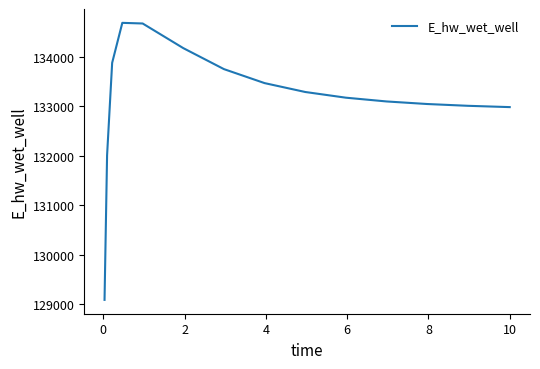

What is the minimum value shown in the chart?

129092.0